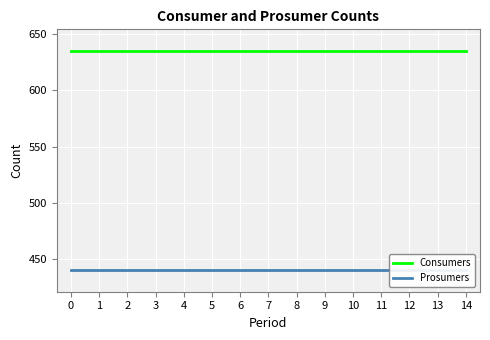

At how many categories does at least one series exceed 573?

15